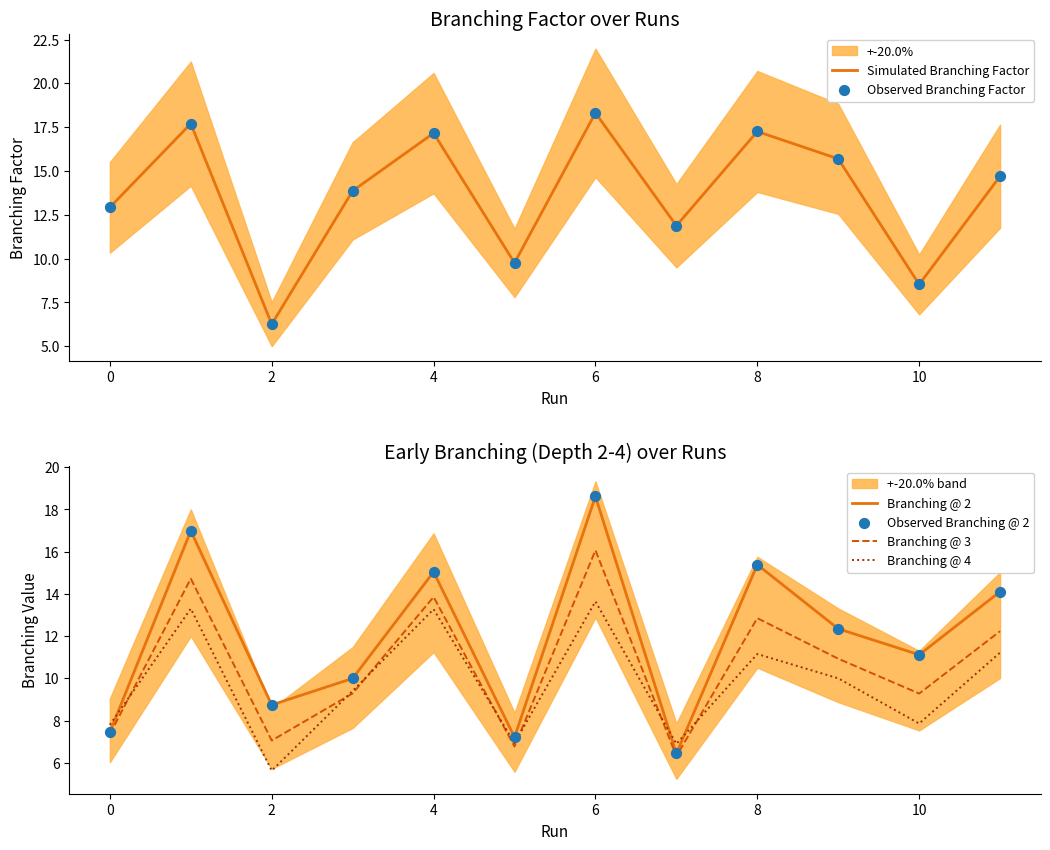

Which category has the highest value in the Branching @ 3 series?

6